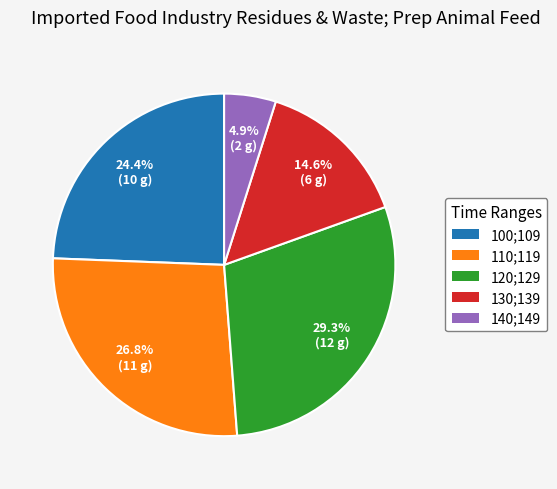

Is it true that 110;119 is 12% of the pie?

False